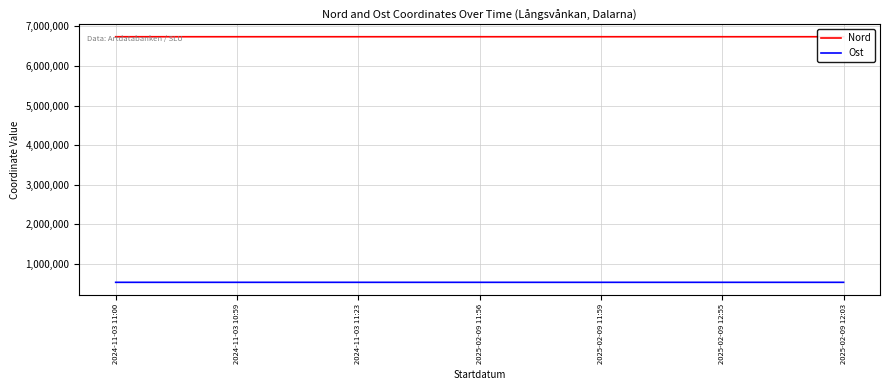

What is the total value across all series at 2025-02-09 11:59?

7276643